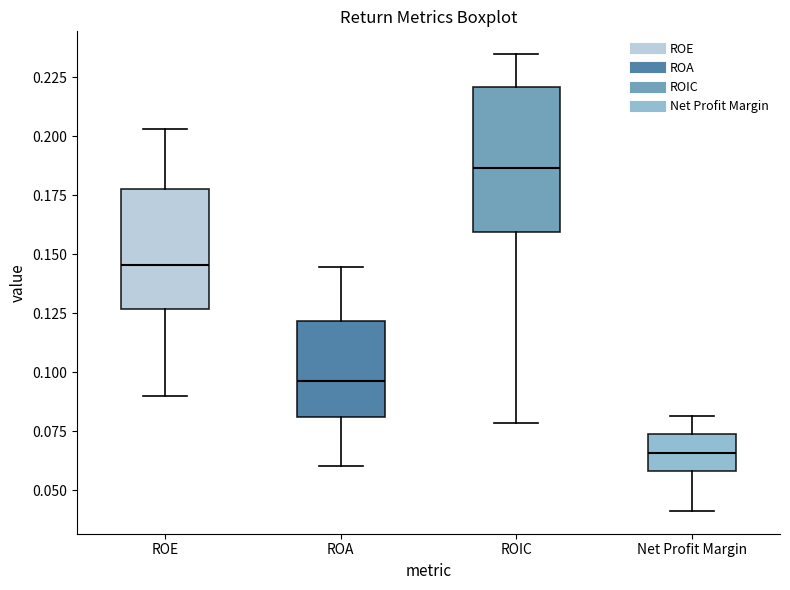

Reading left to right, transcribe this box plot: for each box, give where its median line is, the range the box spans, and where its two whiskers end, as read against the y-axis. The values are not printed on the chart, so give them approximately, as read against the axis.

ROE: median 0.145, box 0.125 to 0.180, whiskers 0.090 to 0.205
ROA: median 0.095, box 0.080 to 0.120, whiskers 0.060 to 0.145
ROIC: median 0.185, box 0.160 to 0.220, whiskers 0.080 to 0.235
Net Profit Margin: median 0.065, box 0.060 to 0.075, whiskers 0.040 to 0.080